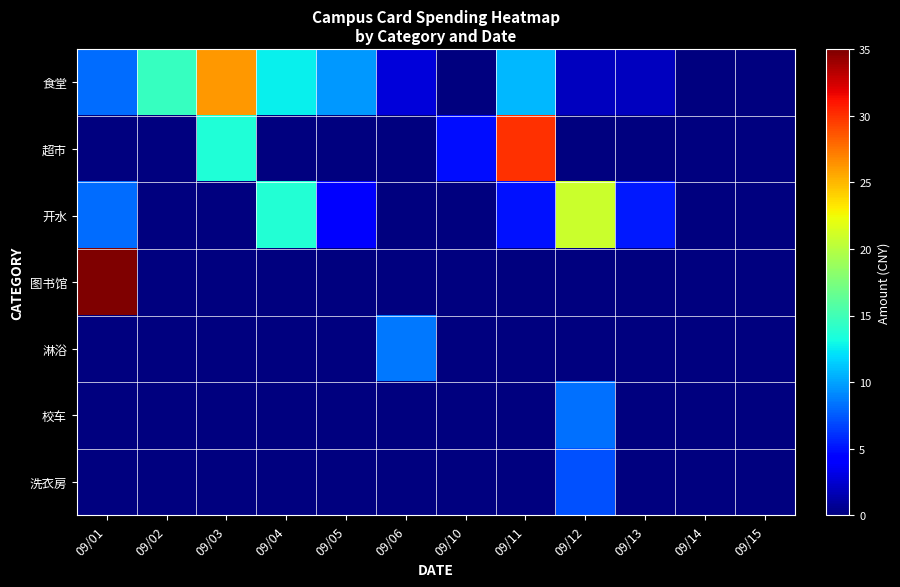

What is the total value across all series at 09/05?

13.8